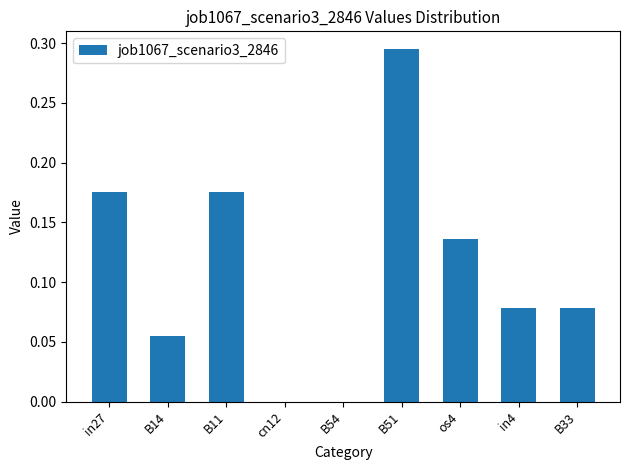

Which category has the highest value across all series?

B51